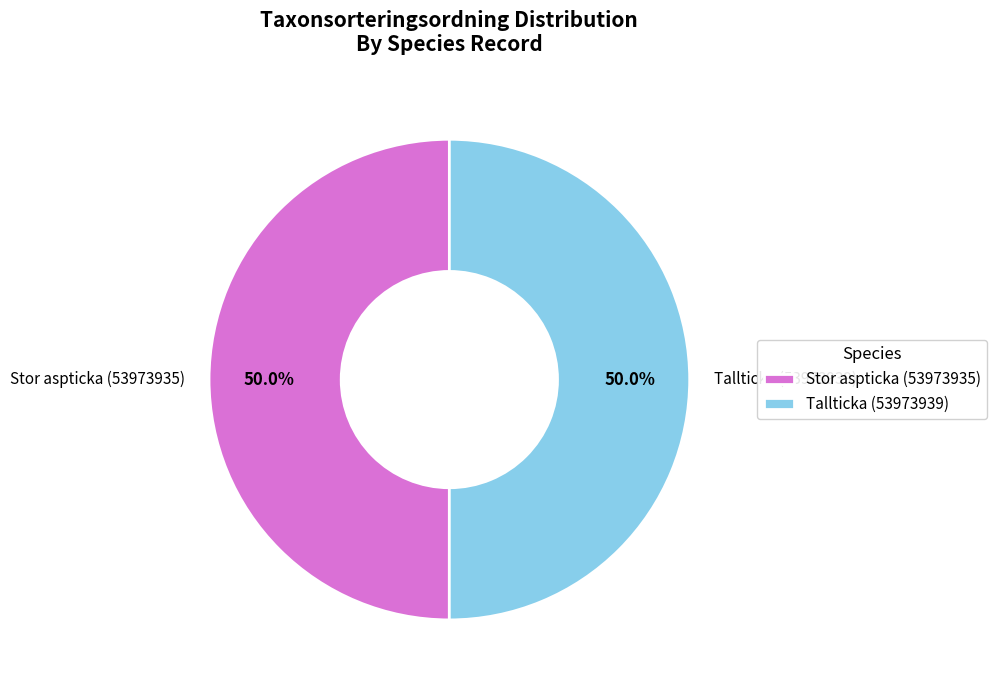

What is the ratio of the value at Stor aspticka (53973935) to the value at Tallticka (53973939)?

1.0